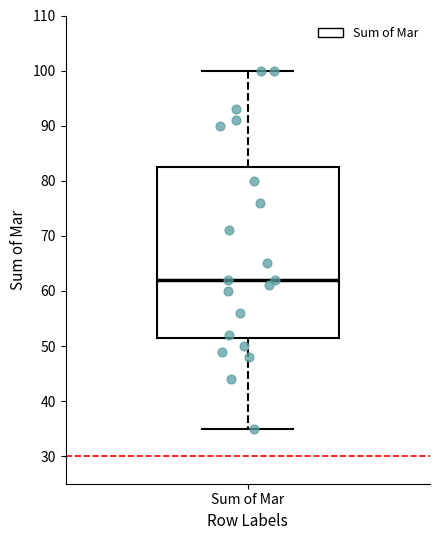

Where does the median line of the box for Sum of Mar sit on the y-axis? The values are not printed on the chart, so give them approximately, as read against the axis.

62